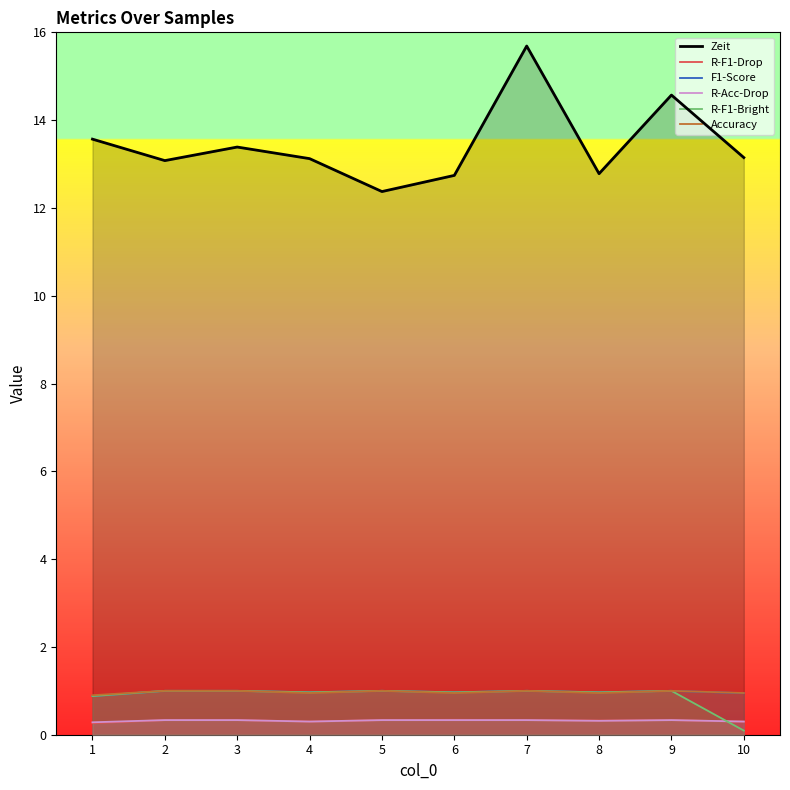

What is the minimum value shown in the chart?

0.1